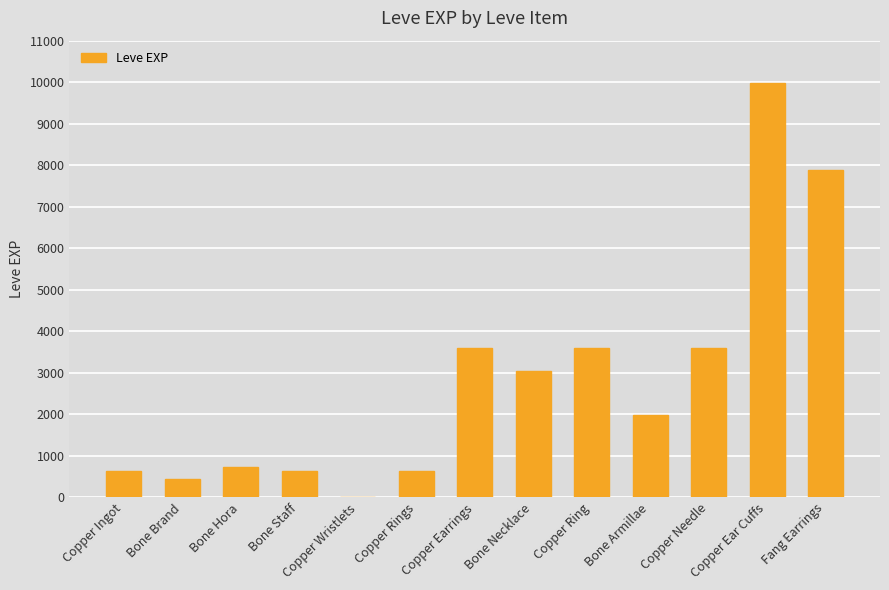

What is the greatest value displayed?

9990